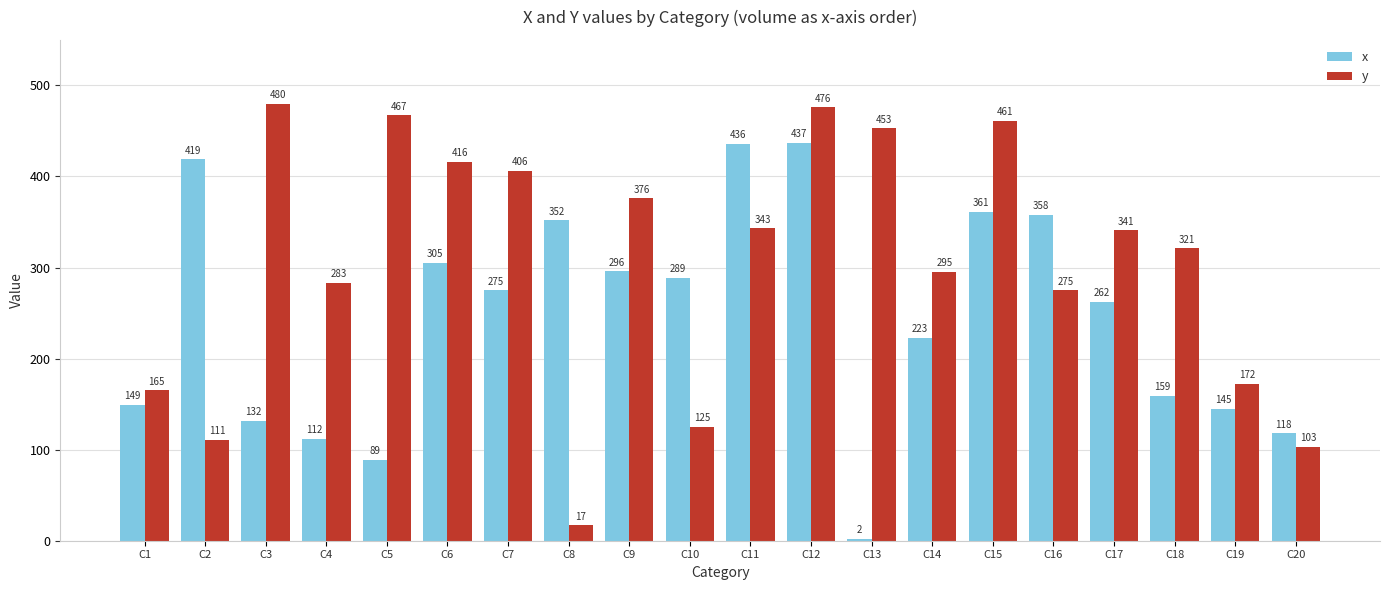

Does the chart contain any negative values?

No